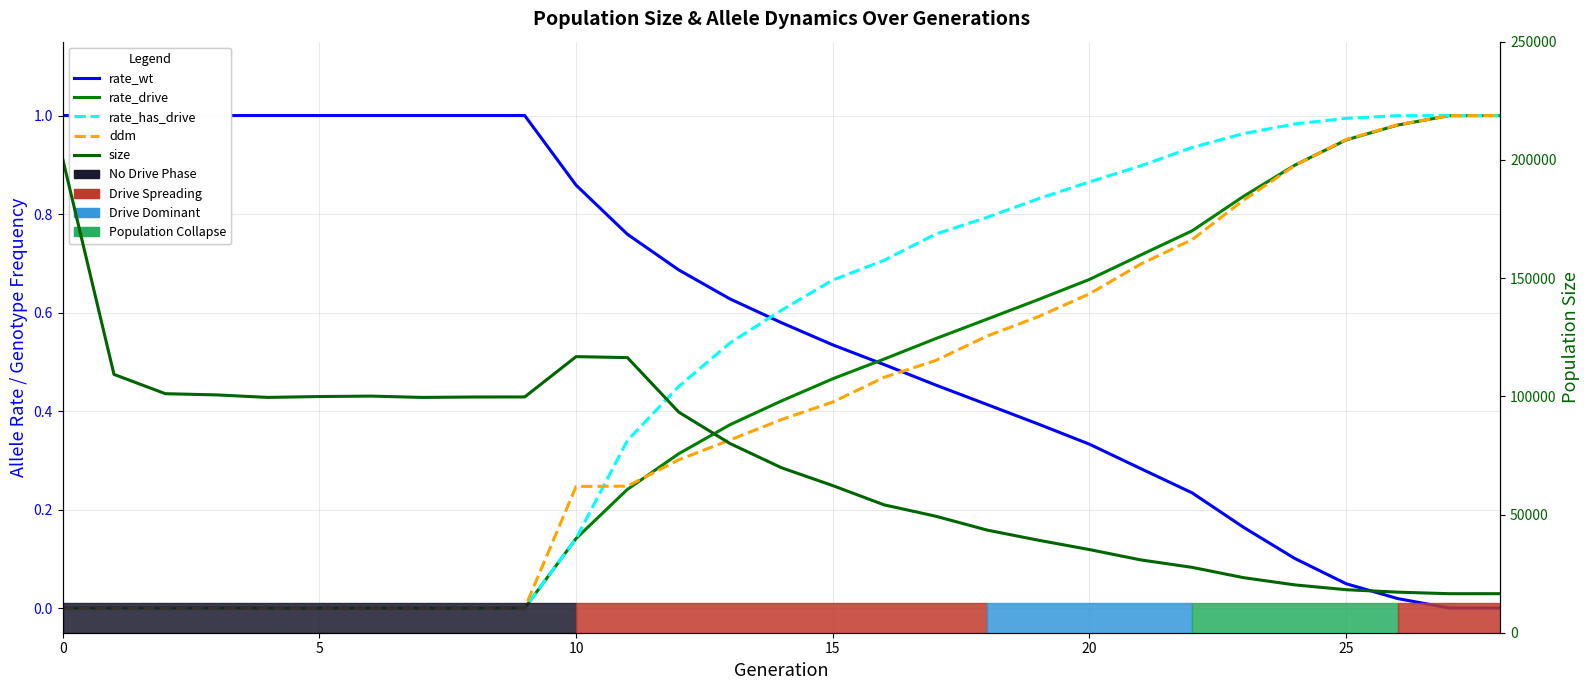

True or false: rate_drive has a value of 1.1 at 22.

False